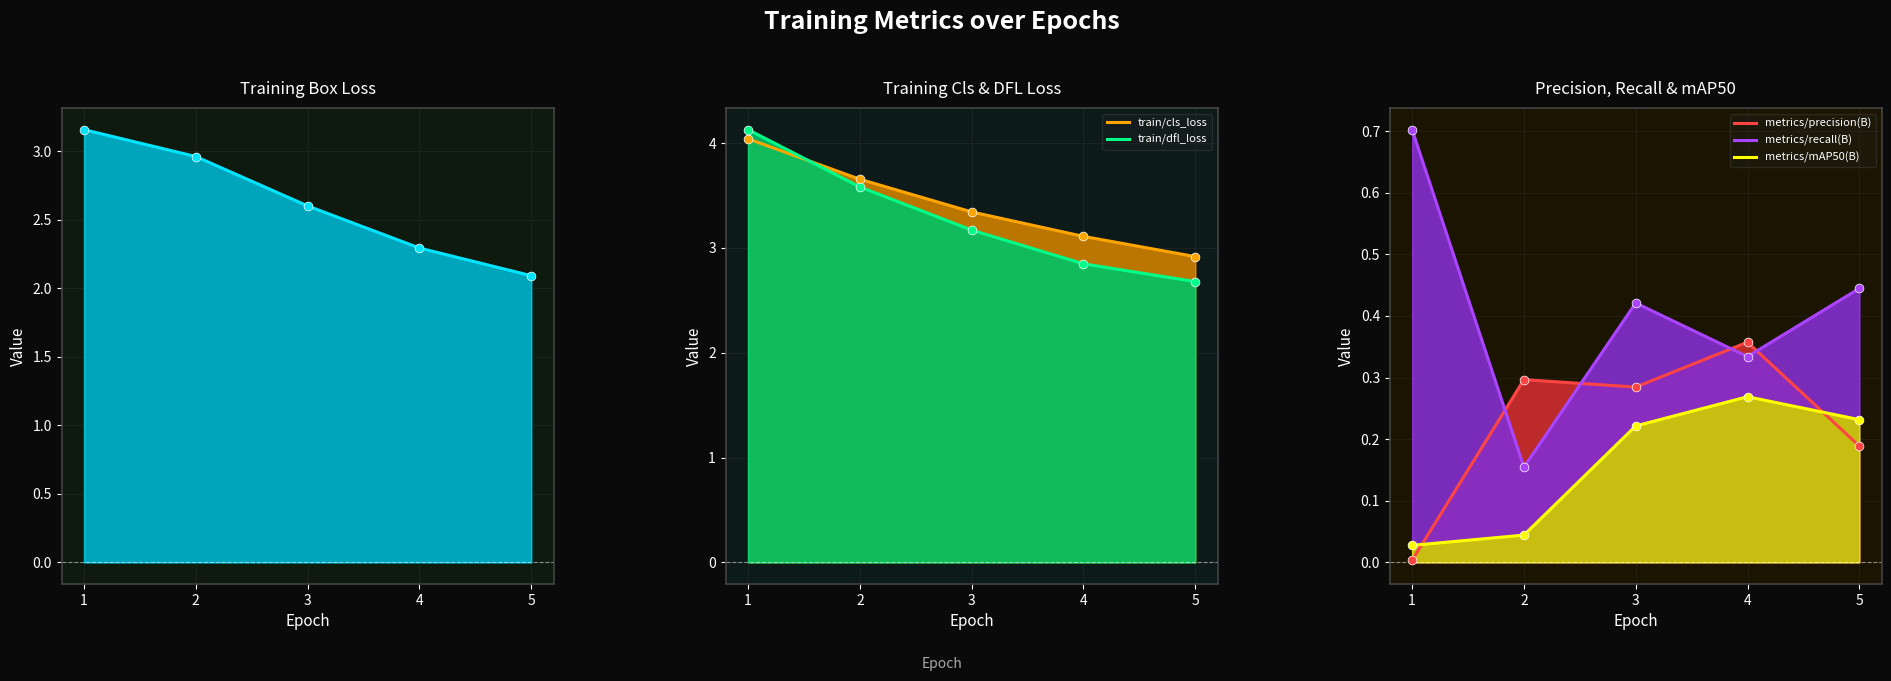

Which series reaches the minimum Y coordinate?

metrics/precision(B)